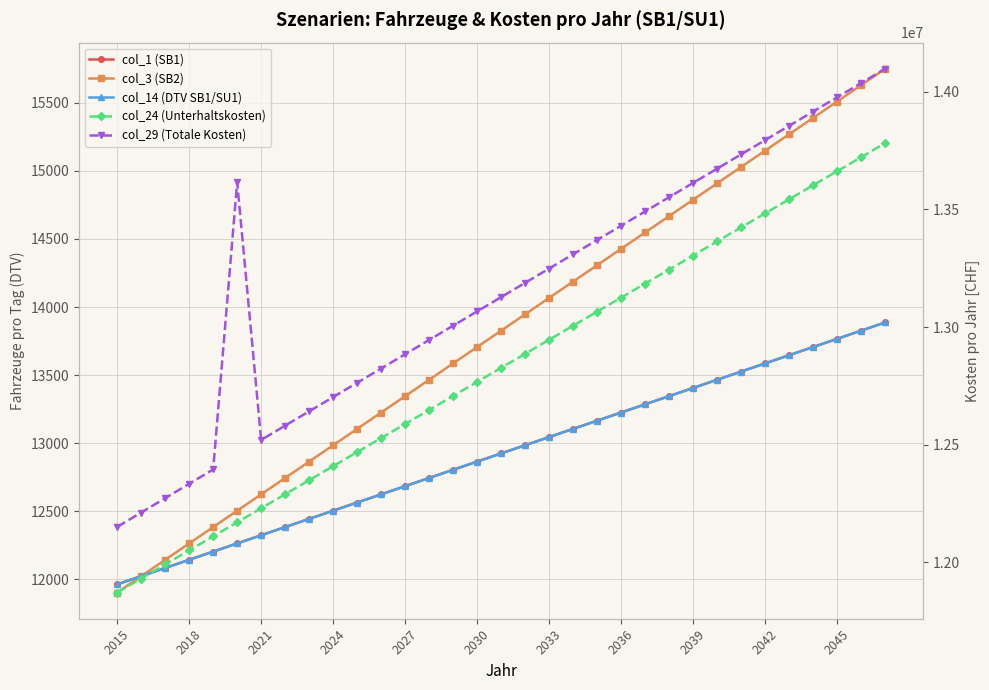

What is the value of the col_3 (SB2) point at the 16th from the left?

13706.2